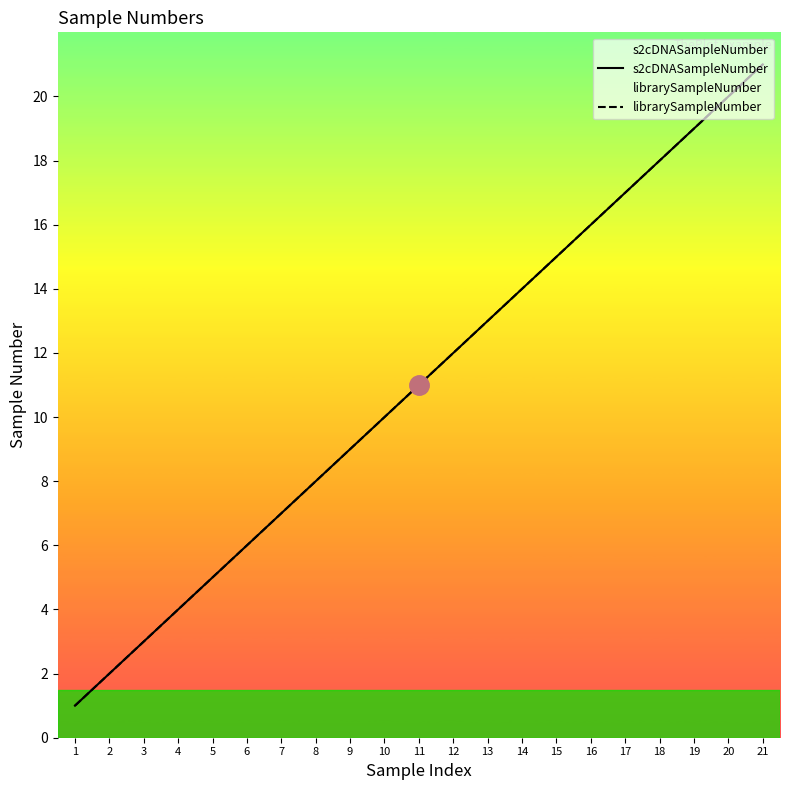

How many data points does each series have?

21